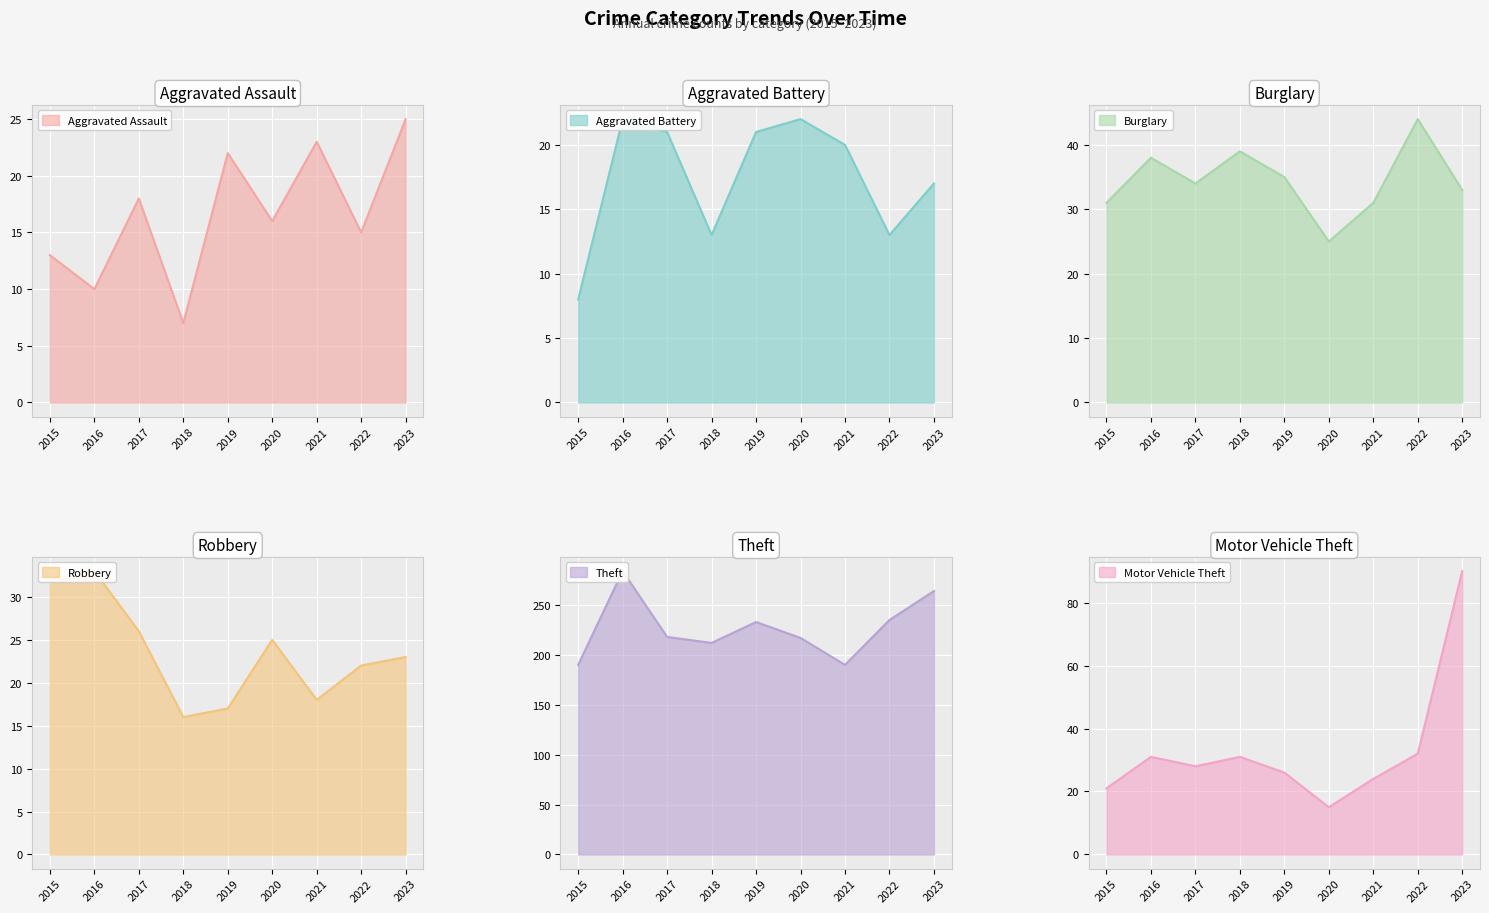

What is the difference between the Burglary values at 2015 and 2019?

4